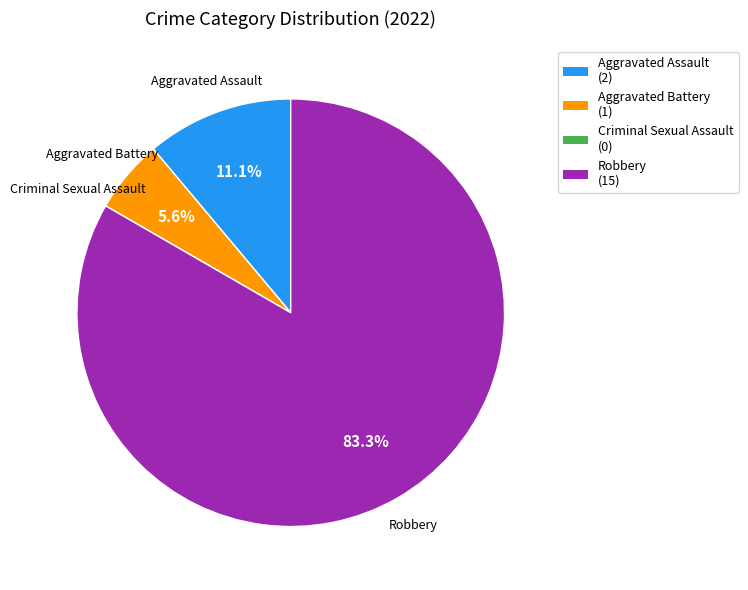

To the nearest percent, what is the difference between the Aggravated Assault and Robbery slice percentages?

72%